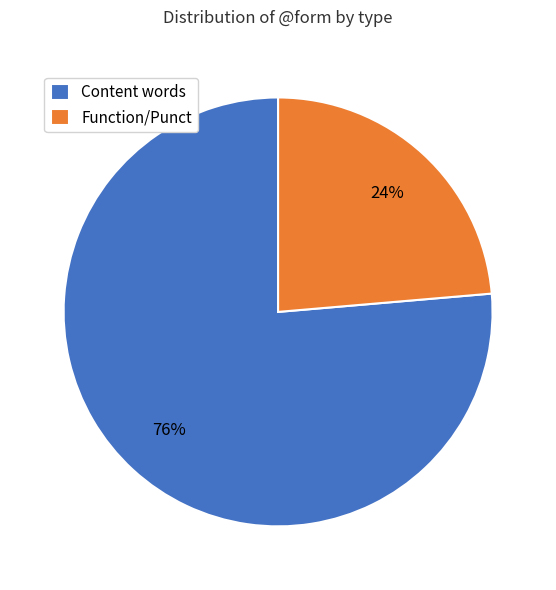

Rank the categories by value from highest to lowest.

Content words, Function/Punct